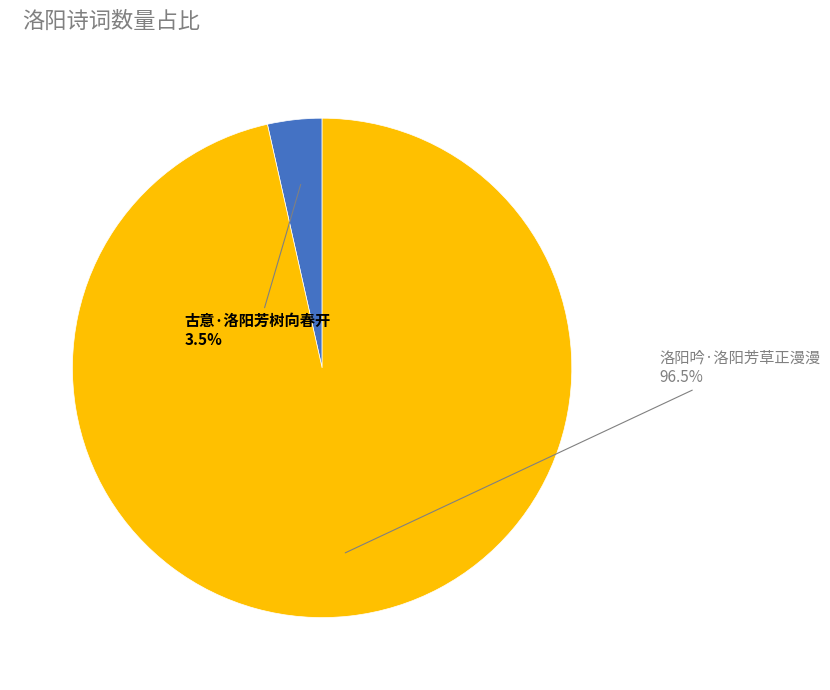

Which slice is the largest?

洛阳吟·洛阳芳草正漫漫